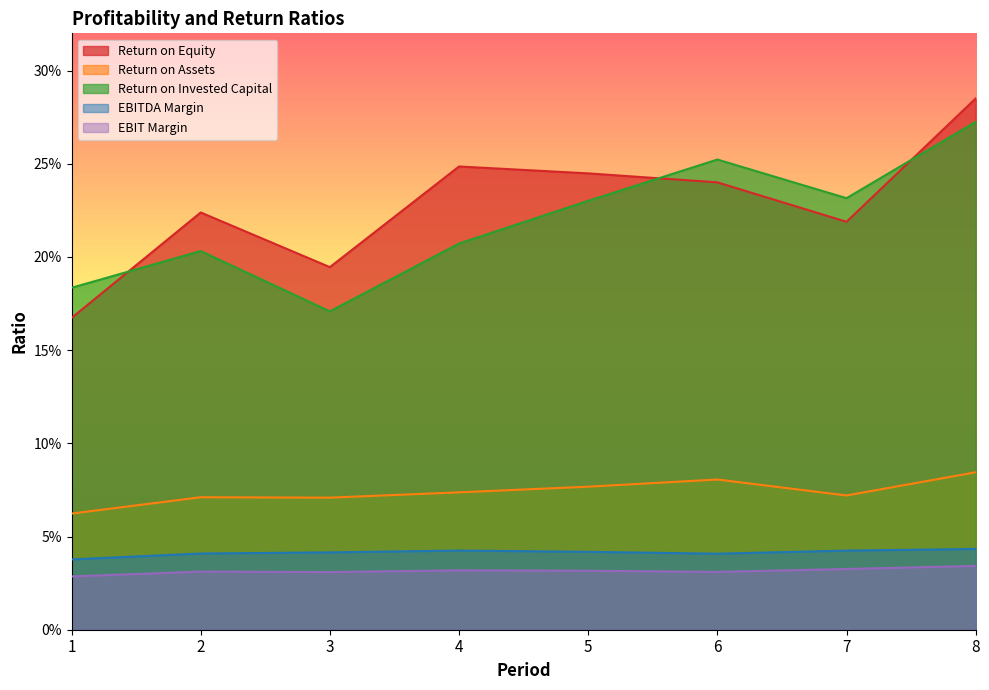

What is the value of the Return on Equity point at the 6th from the left?

0.2